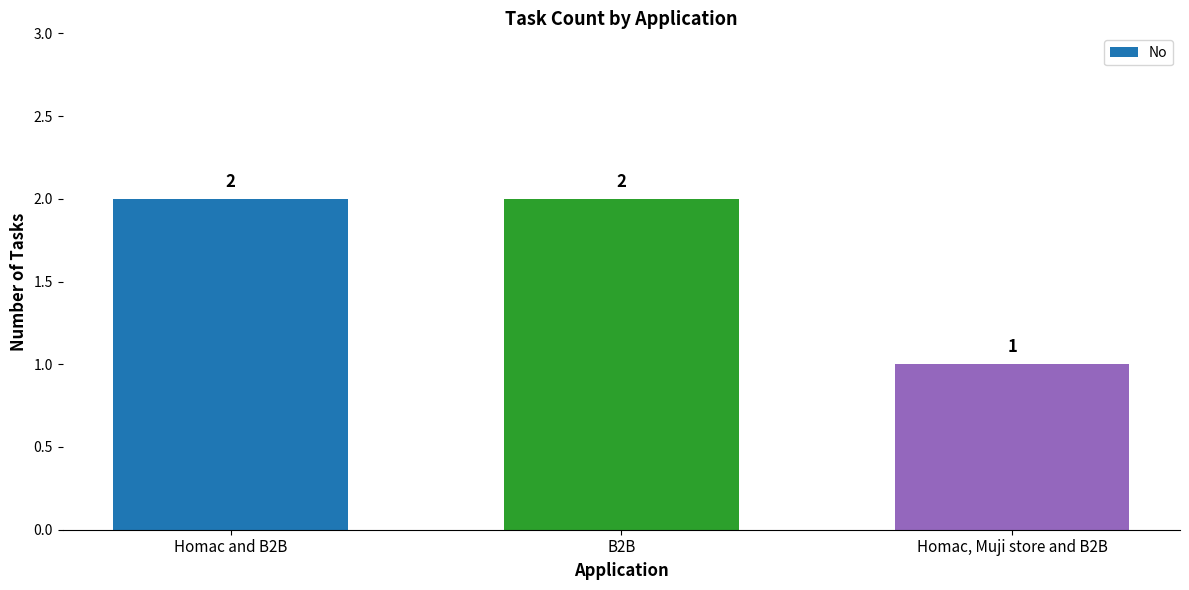

The chart shows a value of 1 at Homac, Muji store and B2B. True or false?

True